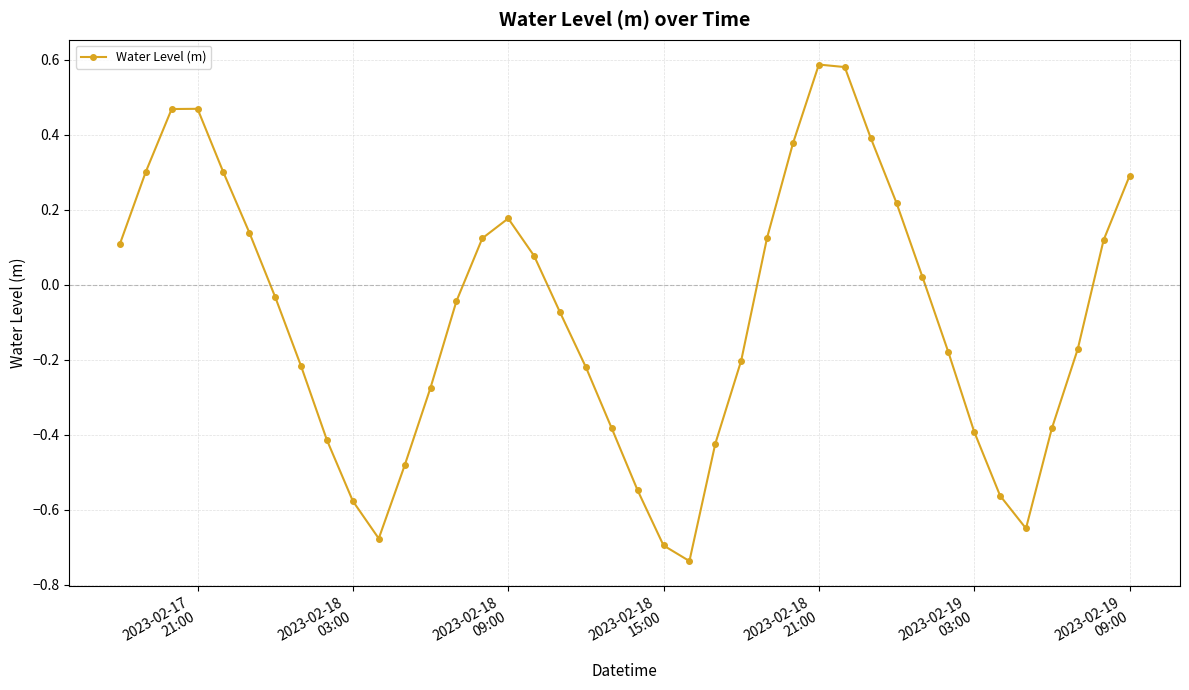

Count the number of data series in this chart.

1